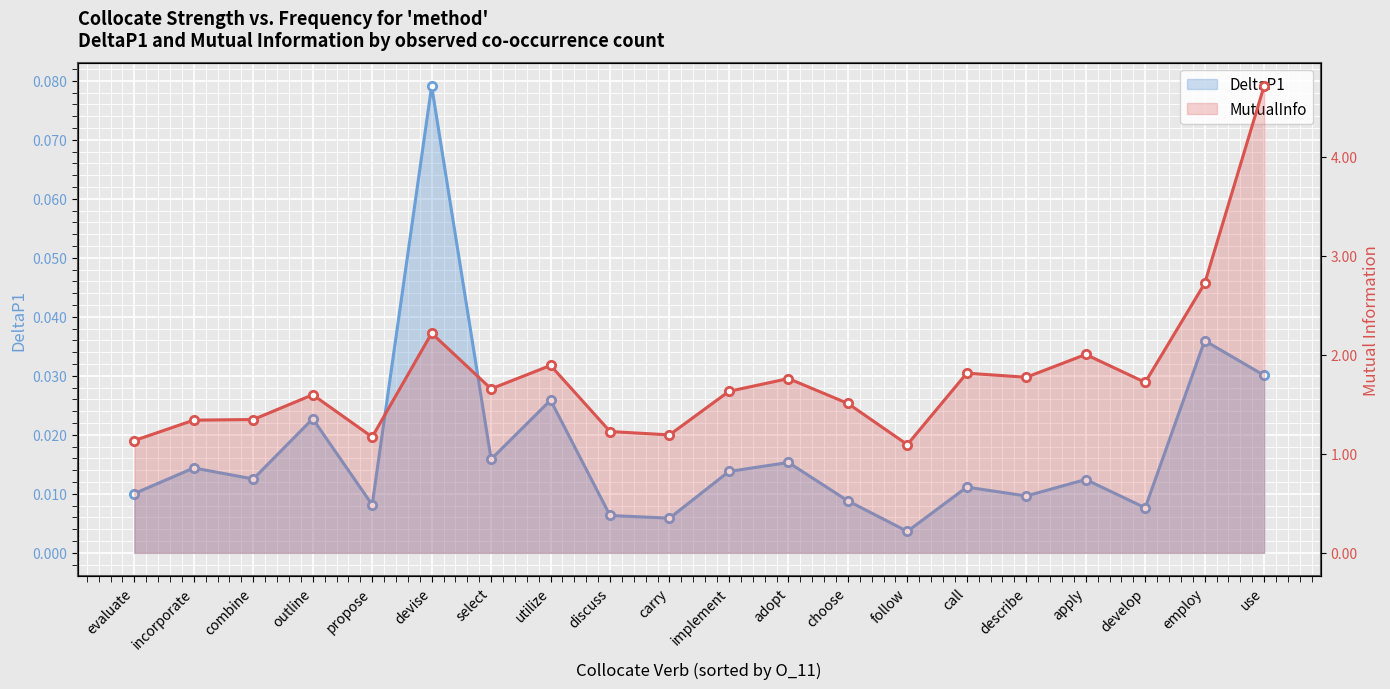

Reading right to left, list all the values displayed in this chart.

DeltaP1: 0.0	0.0	0.0	0.0	0.0	0.0	0.0	0.0	0.0	0.0	0.0	0.0	0.0	0.0	0.1	0.0	0.0	0.0	0.0	0.0
MutualInfo: 4.7	2.7	1.7	2.0	1.8	1.8	1.1	1.5	1.8	1.6	1.2	1.2	1.9	1.7	2.2	1.2	1.6	1.3	1.3	1.1